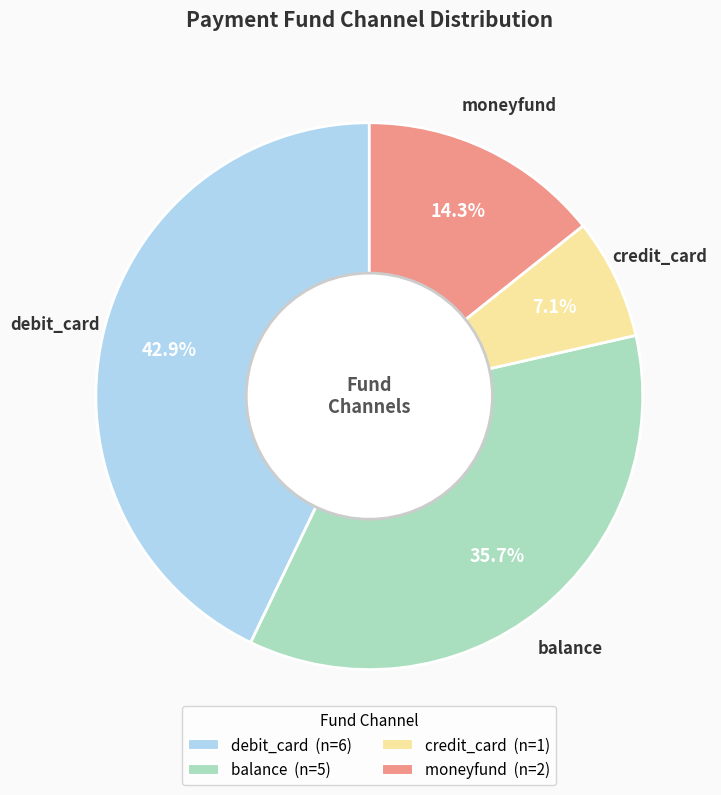

What percentage do balance and moneyfund together represent?

50.0%